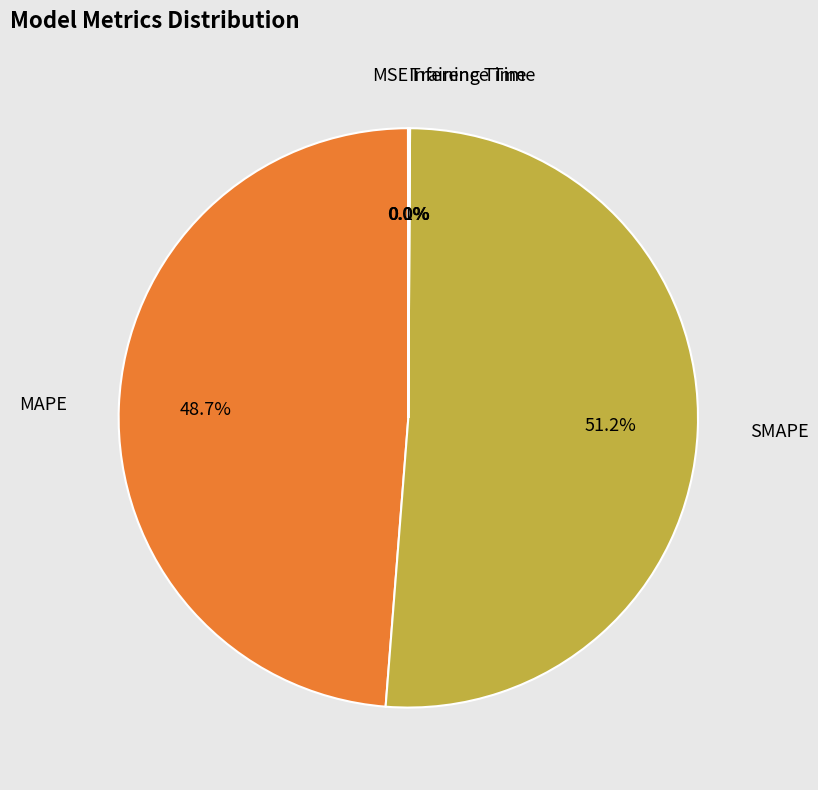

Combined, do MAPE and SMAPE account for over 50%?

Yes